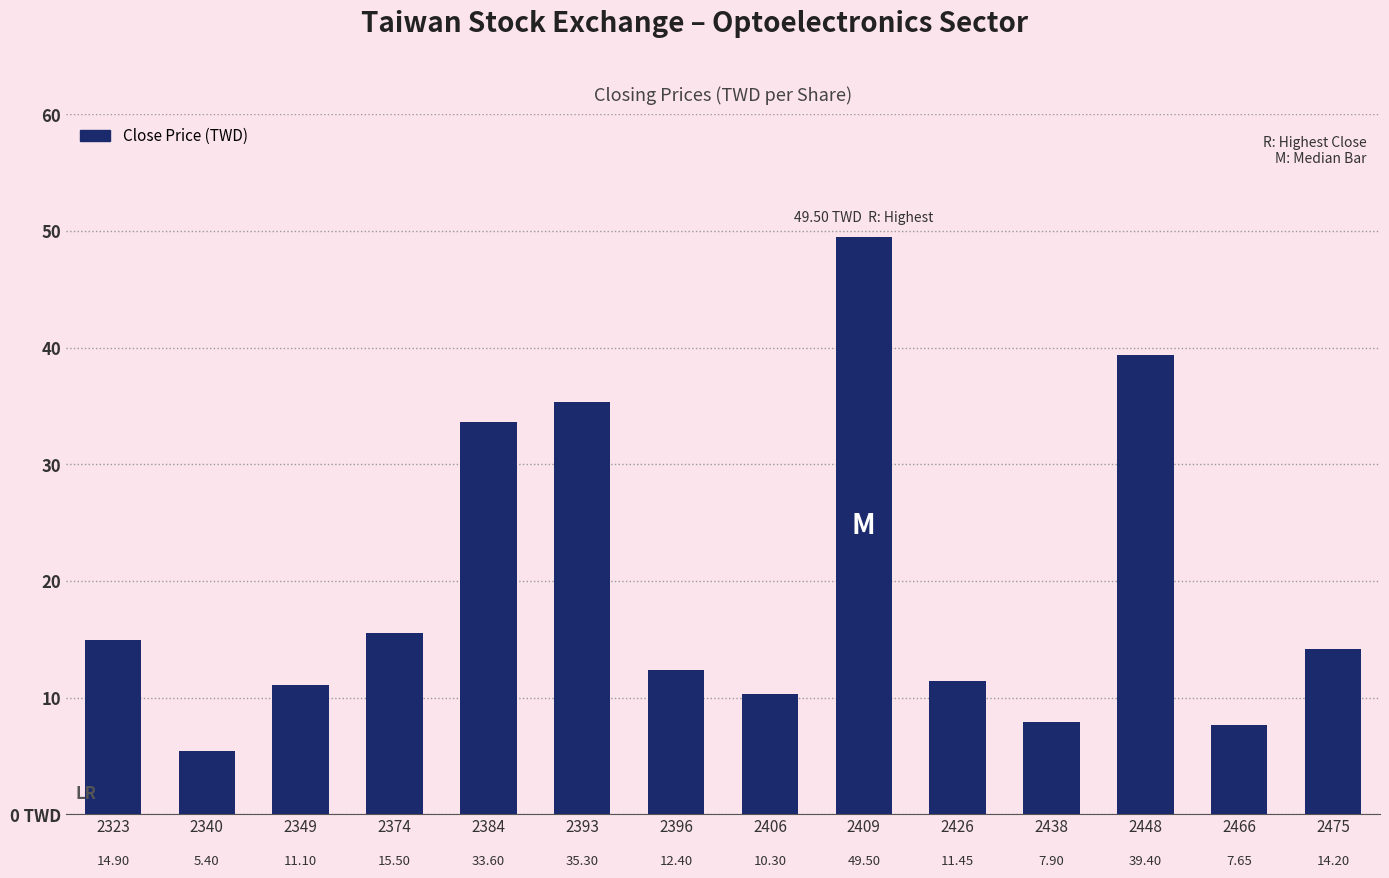

The value at 2393 is 11.3. True or false?

False